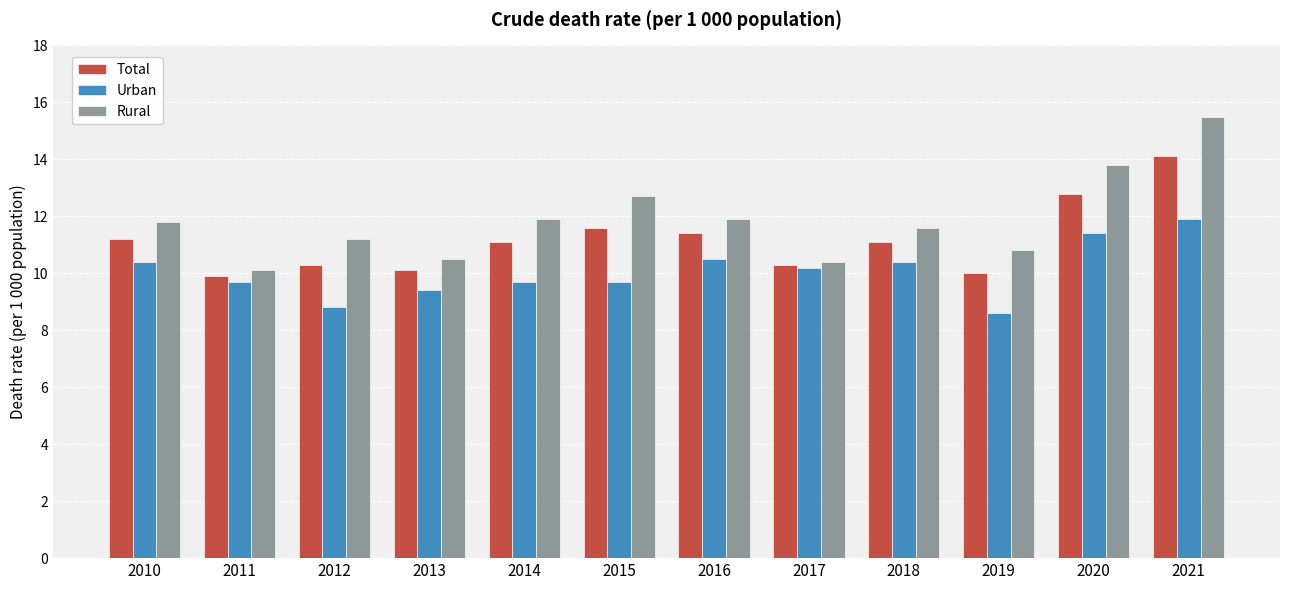

Which series has the widest spread of values?

Rural